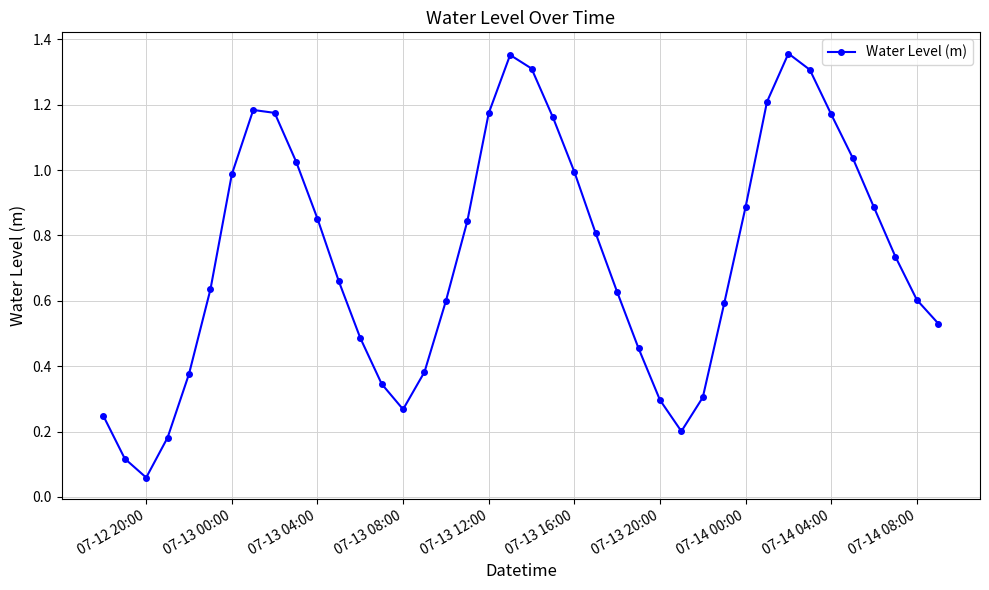

What is the sum of all values?

29.4